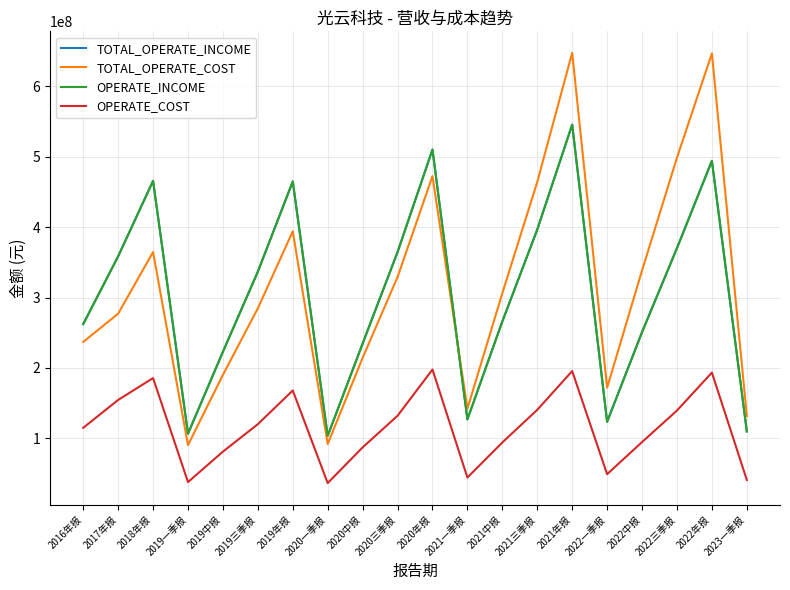

List the series in order of their peak value, lowest first.

OPERATE_COST, TOTAL_OPERATE_INCOME, OPERATE_INCOME, TOTAL_OPERATE_COST